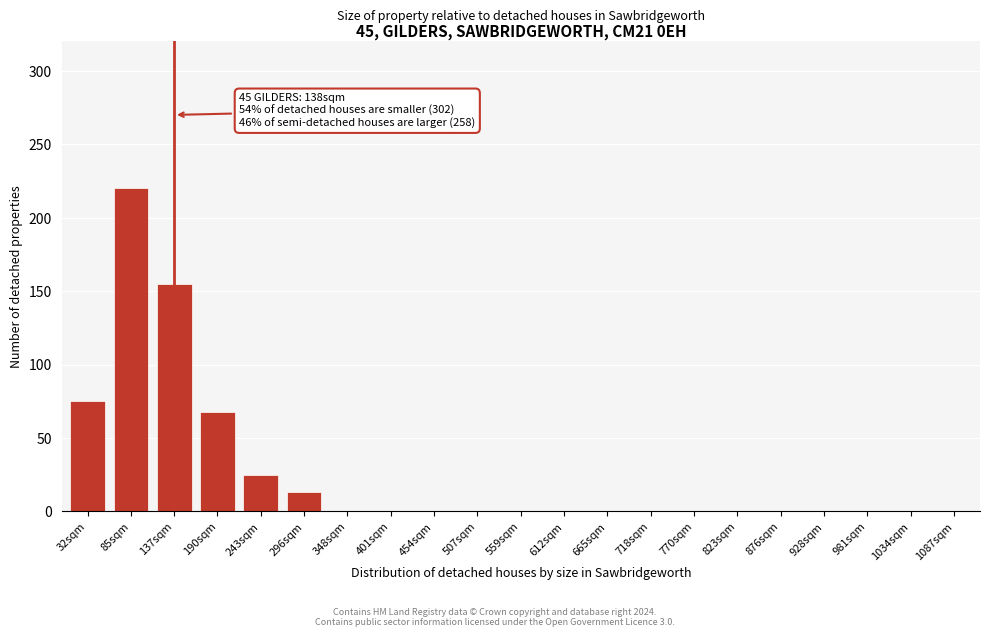

Reading left to right, extract all data points from this chart.

32sqm=75	85sqm=220	137sqm=155	190sqm=68	243sqm=25	296sqm=13	348sqm=0	401sqm=0	454sqm=0	507sqm=0	559sqm=0	612sqm=0	665sqm=0	718sqm=0	770sqm=0	823sqm=0	876sqm=0	928sqm=0	981sqm=0	1034sqm=0	1087sqm=0